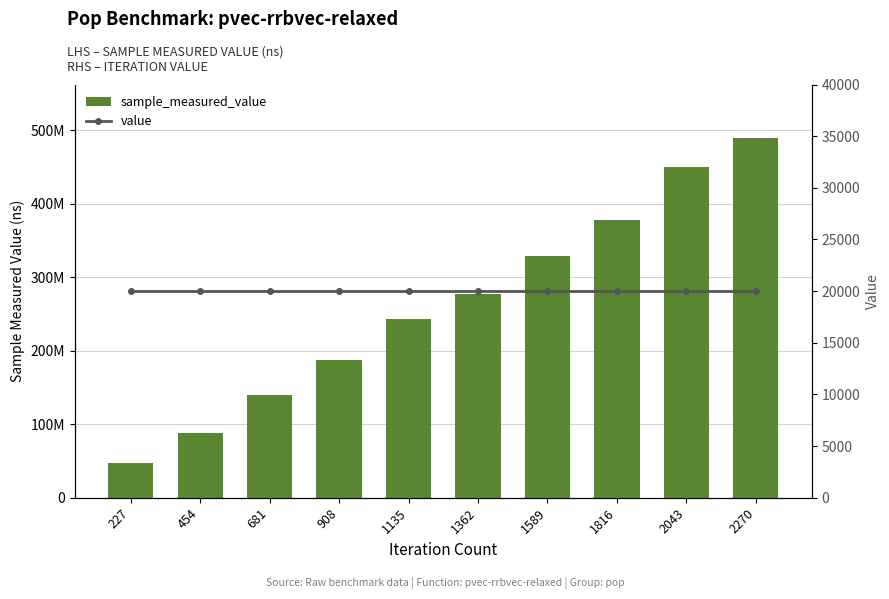

How many distinct data groups are displayed?

2